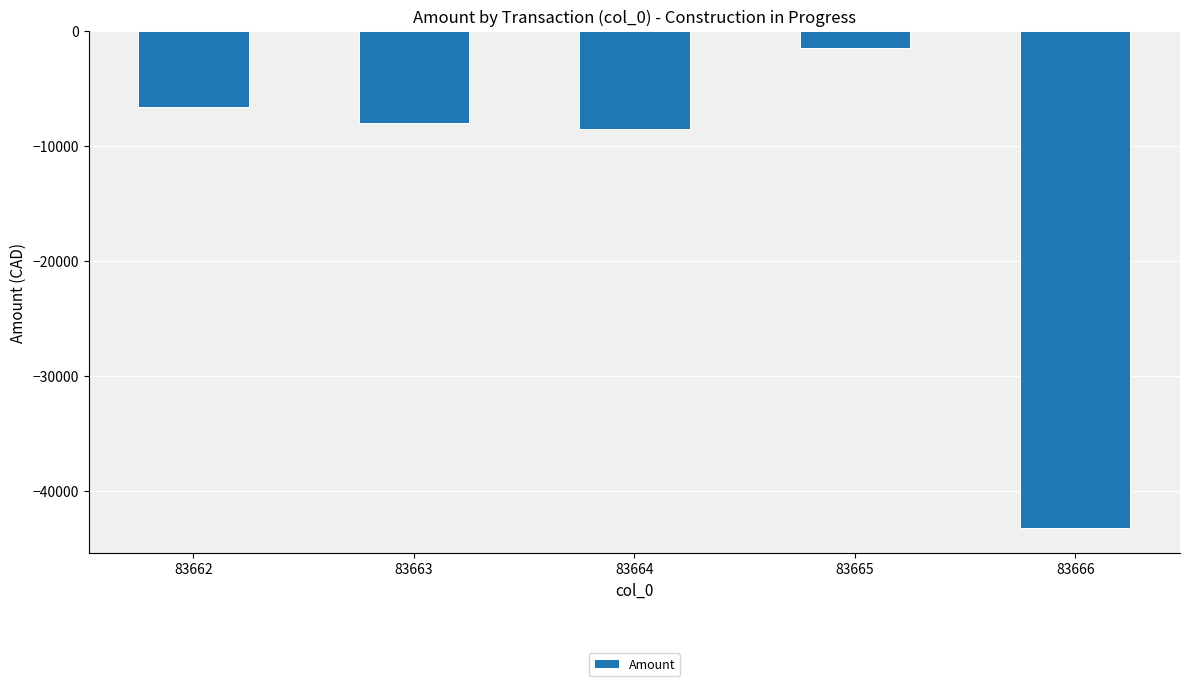

How many categories are shown in the chart?

5